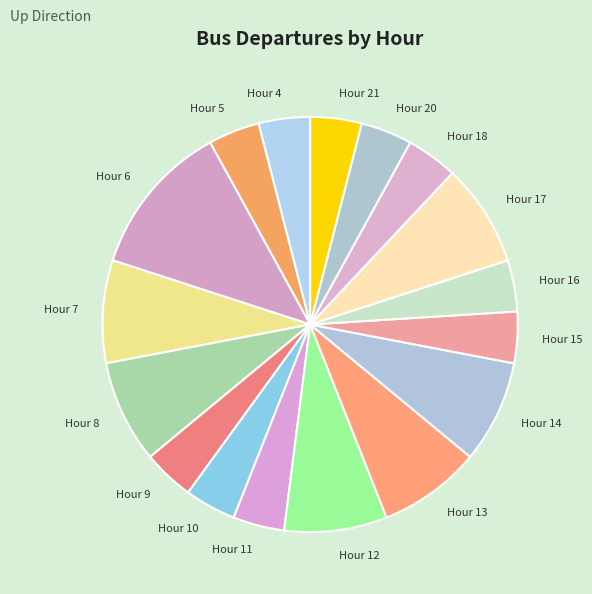

What is the ratio of the value at Hour 9 to the value at Hour 17?

0.5